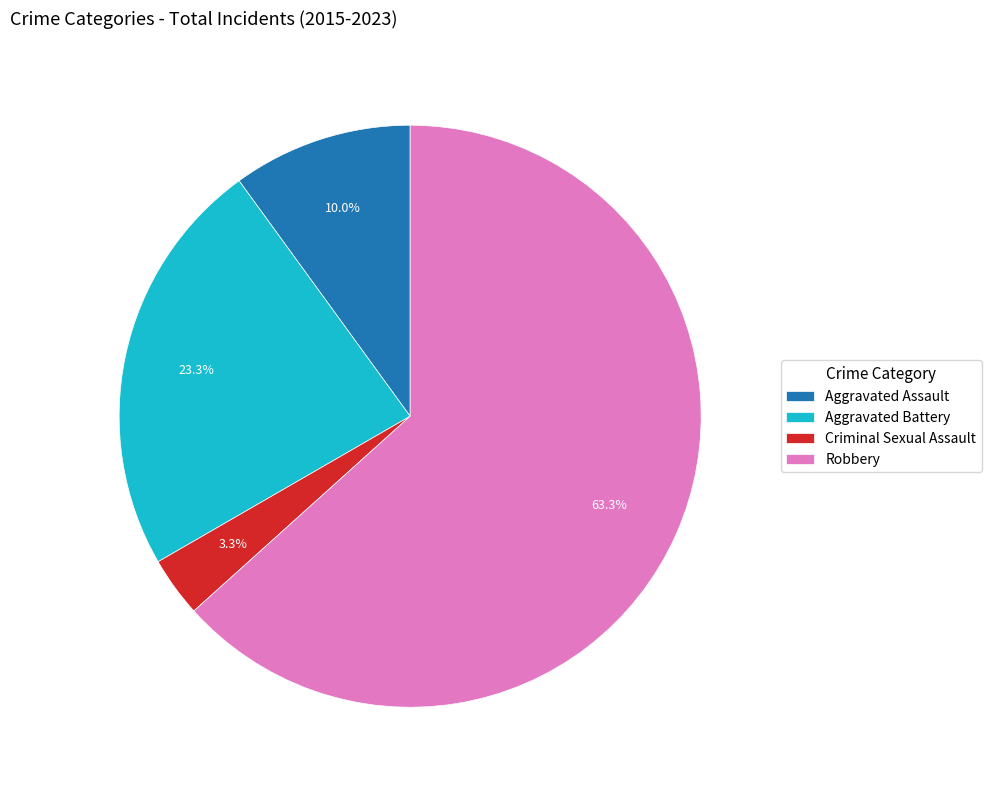

What is the smallest slice in the pie chart?

Criminal Sexual Assault